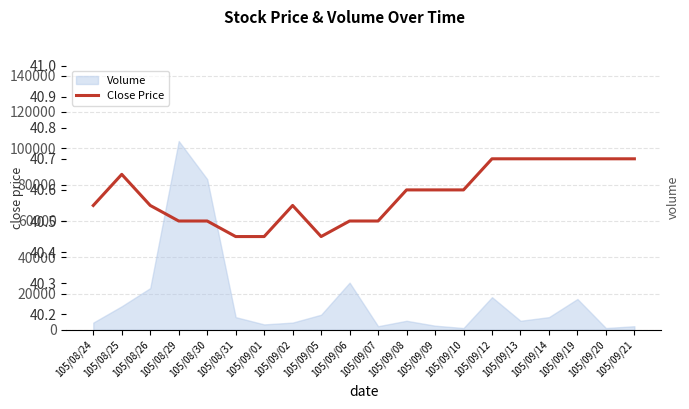

List the labels in order of value, largest first.

105/09/12, 105/09/13, 105/09/14, 105/09/19, 105/09/20, 105/09/21, 105/08/25, 105/09/08, 105/09/09, 105/09/10, 105/08/24, 105/08/26, 105/09/02, 105/08/29, 105/08/30, 105/09/06, 105/09/07, 105/08/31, 105/09/01, 105/09/05